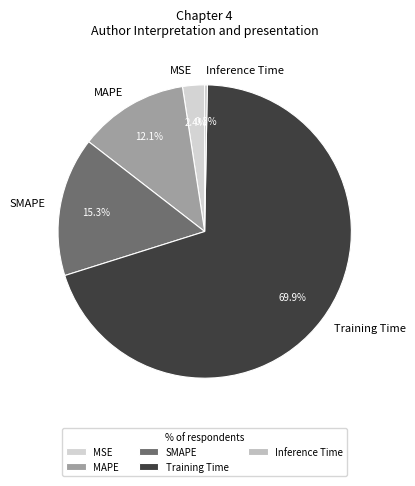

Does any single category account for the majority?

Yes